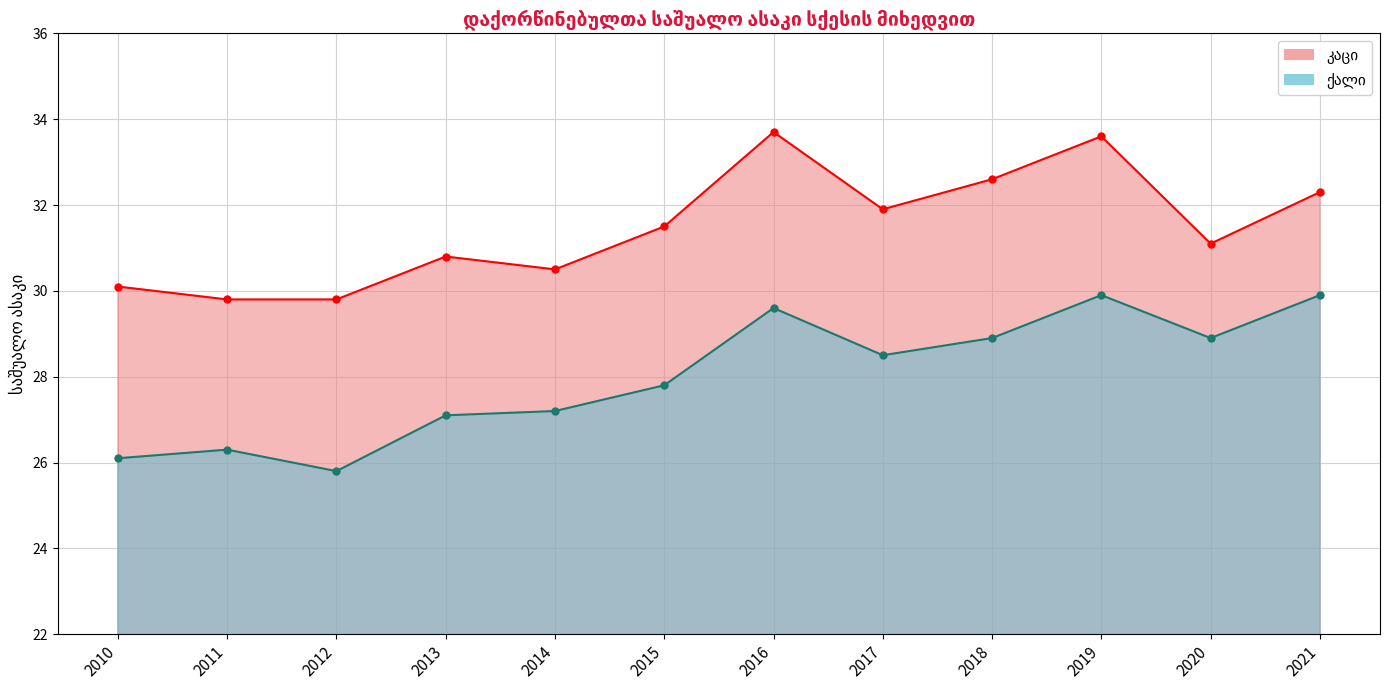

What is the difference between the maximum and minimum values in the ქალი series?

4.1